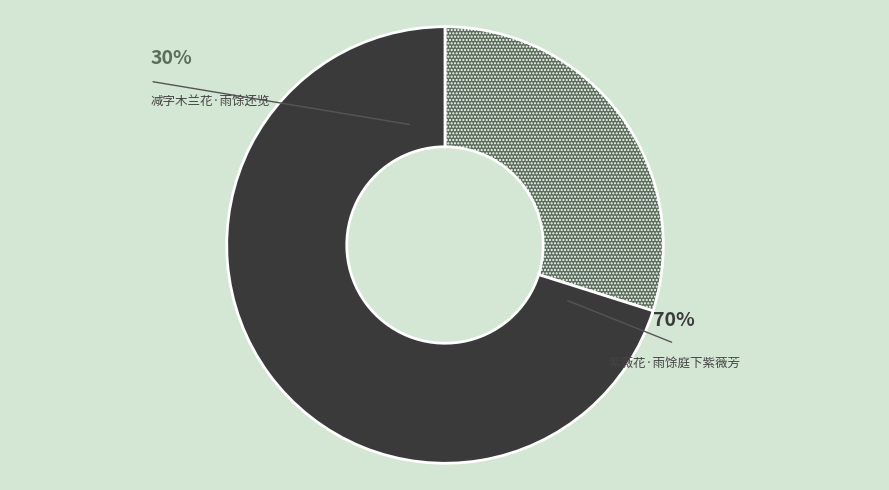

To the nearest percent, what is the difference between the 紫薇花·雨馀庭下紫薇芳 and 减字木兰花·雨馀还览 slice percentages?

40%